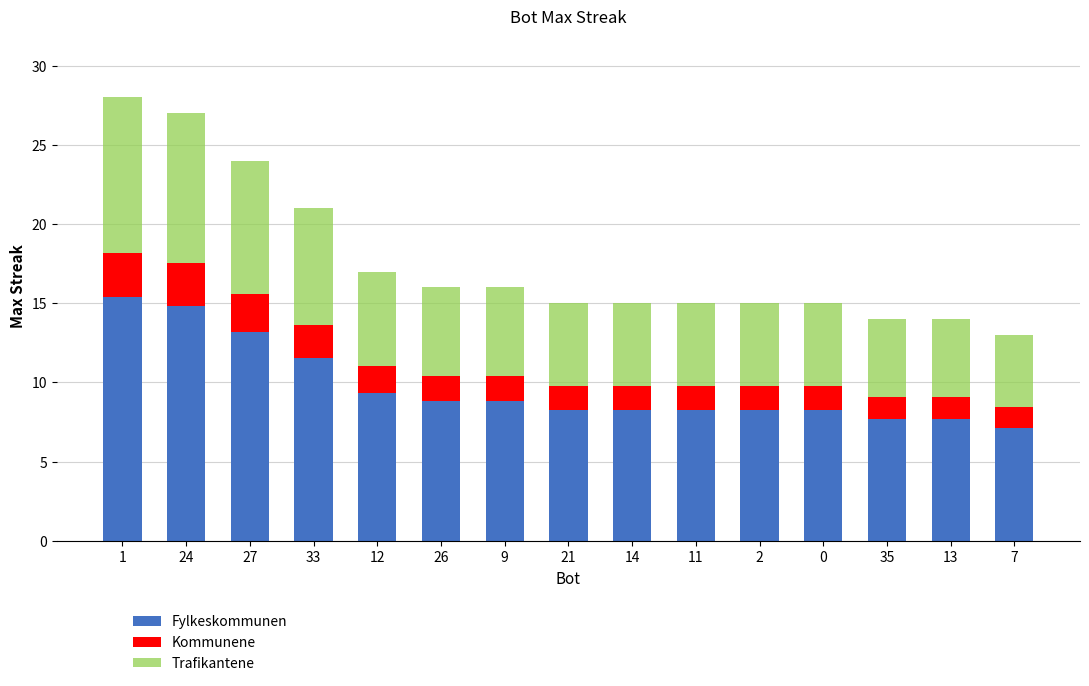

How many data points does each series have?

15